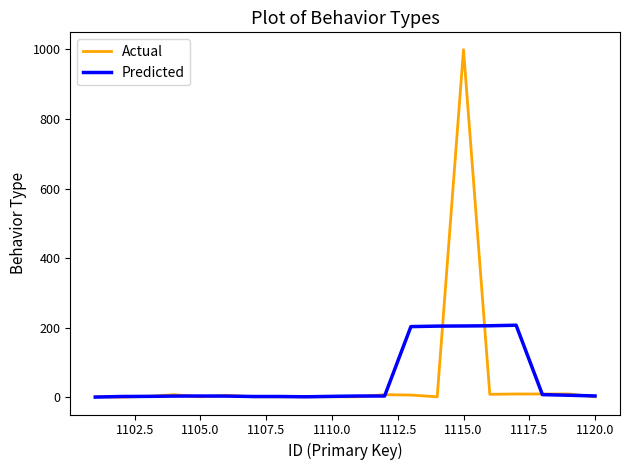

What is the maximum value shown in the chart?

999.0